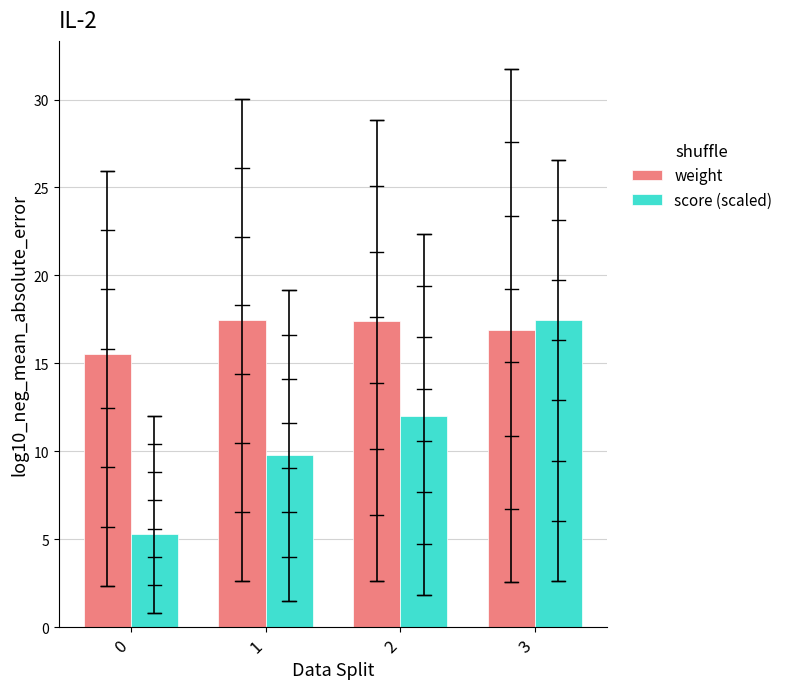

What is the difference between the maximum and minimum values in the score (scaled) series?

12.2